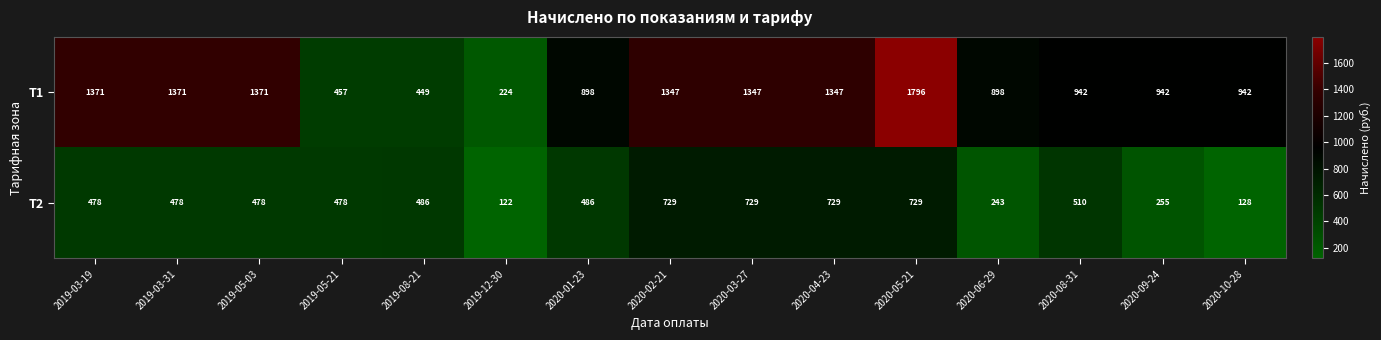

Rank the series by their maximum value, from lowest to highest.

Т2, Т1